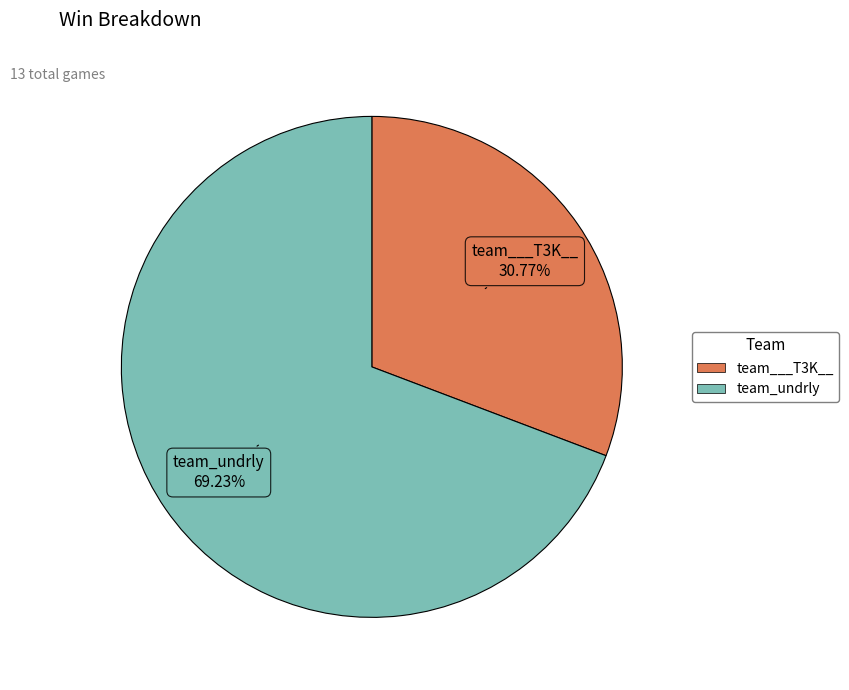

How much of the chart is everything except team___T3K__?

69.2%